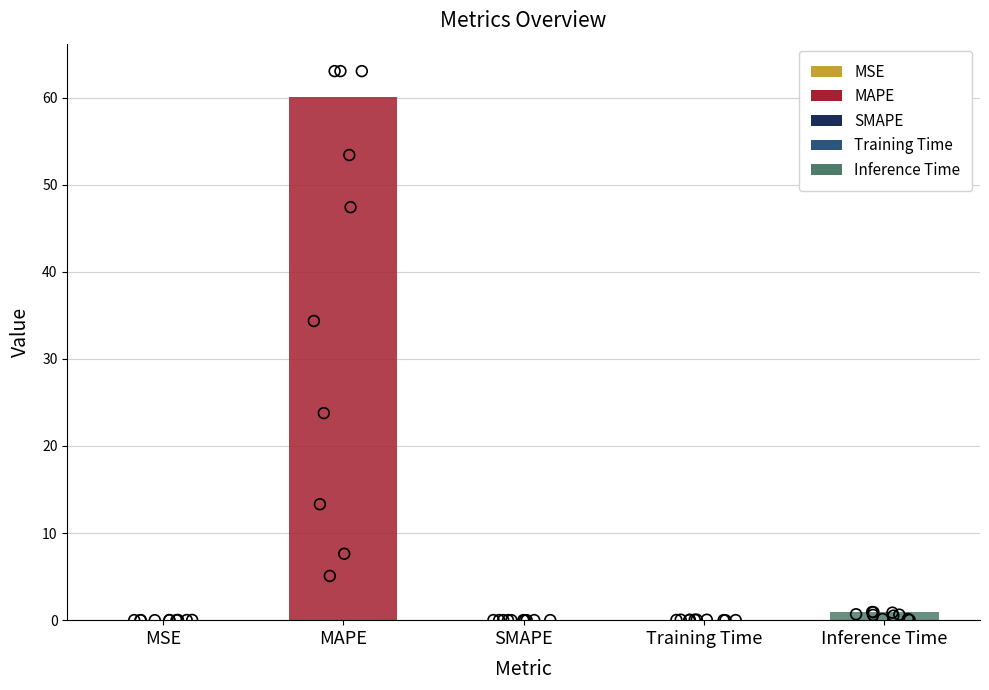

Which series reaches the minimum Y coordinate?

Training Time